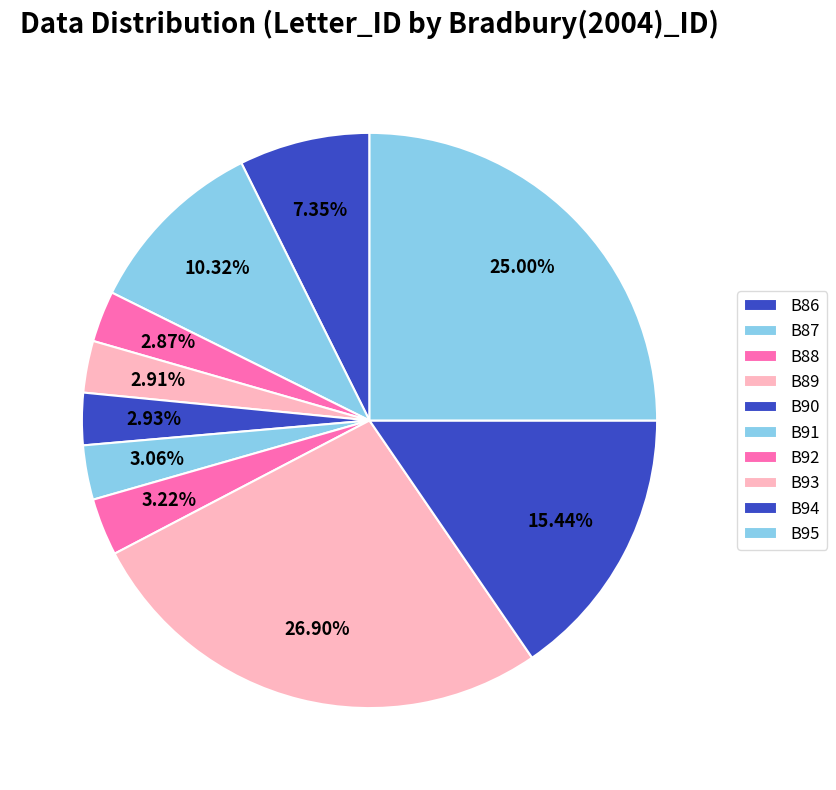

Which slice is the smallest?

B88